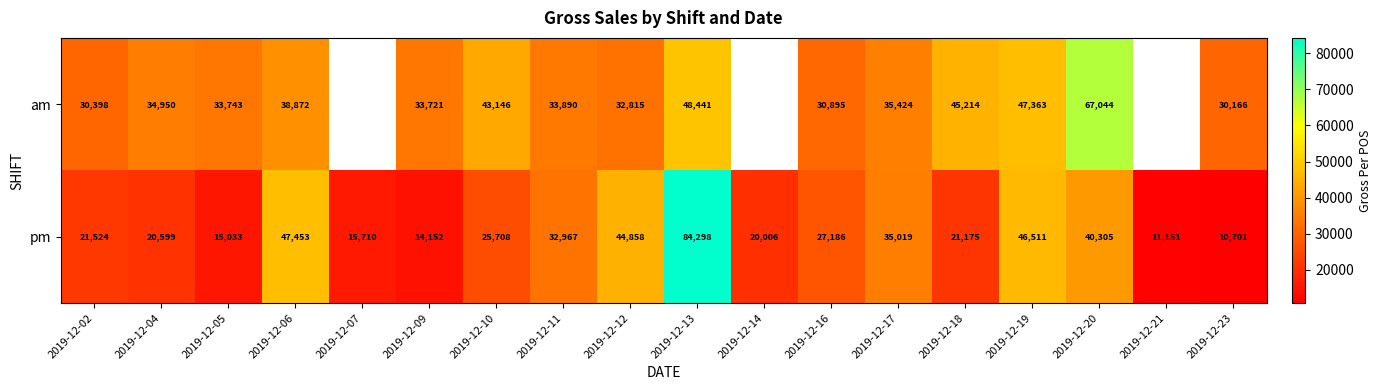

At 2019-12-09, list the series in order from smallest to largest.

pm, am